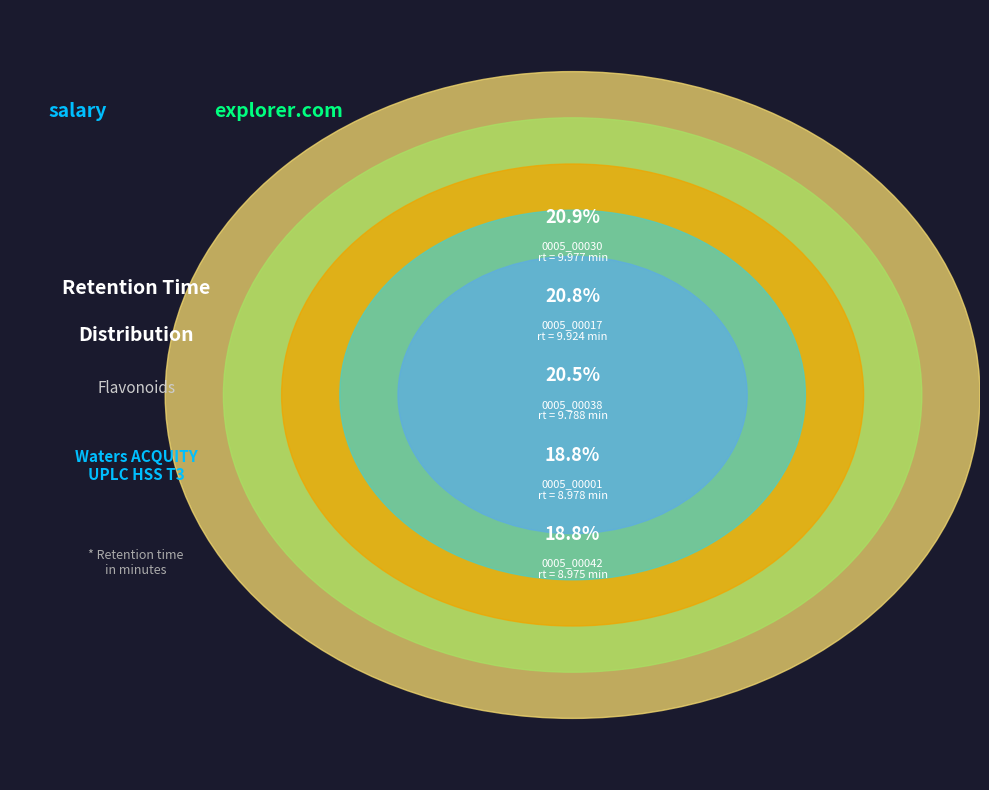

Rank the categories by value from lowest to highest.

0005_00042, 0005_00001, 0005_00038, 0005_00017, 0005_00030